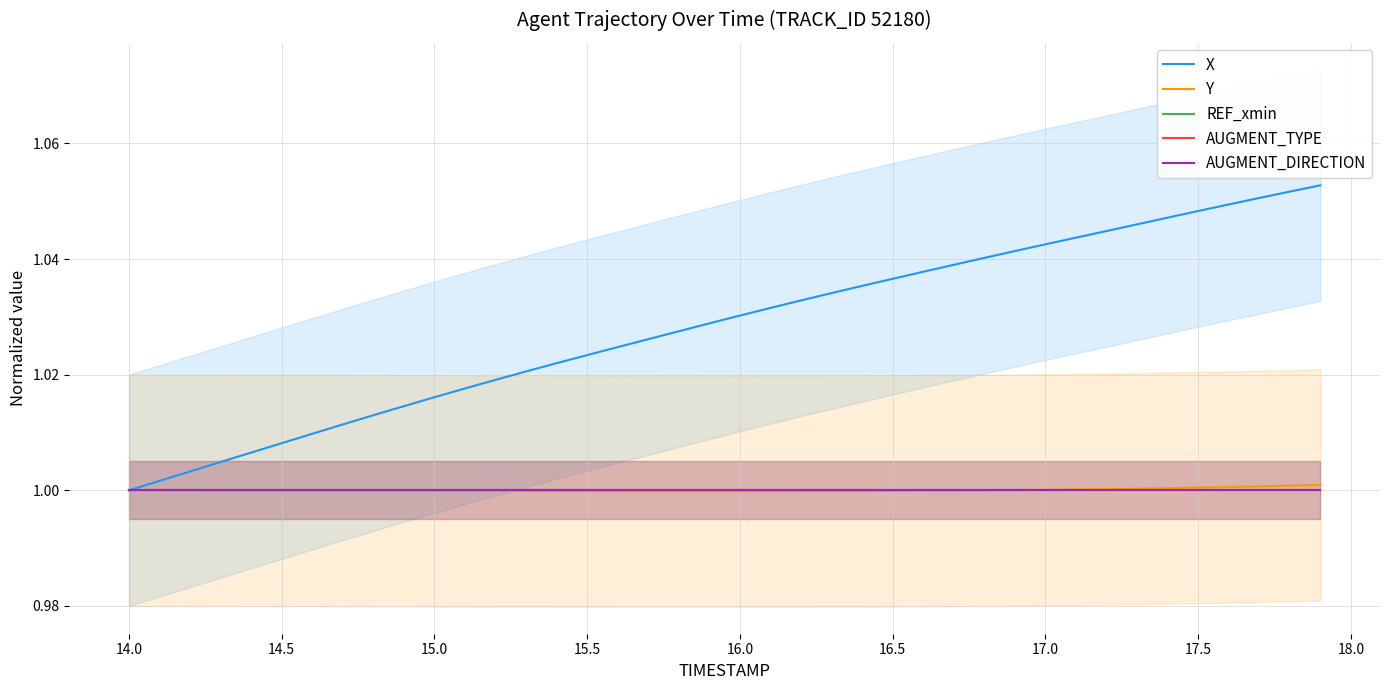

The AUGMENT_DIRECTION series shows 1.0 at 15.0. True or false?

True